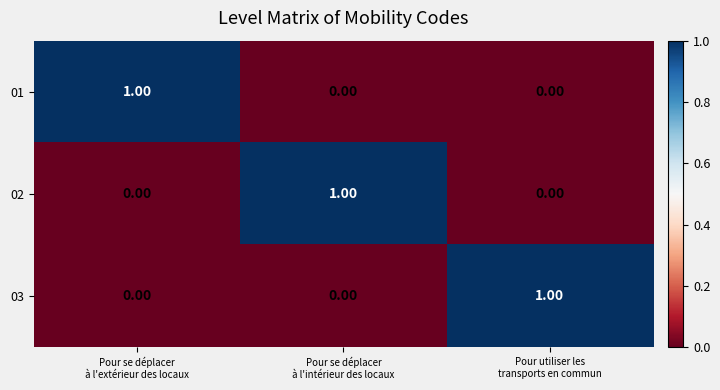

How many values in the 01 series exceed 0?

1